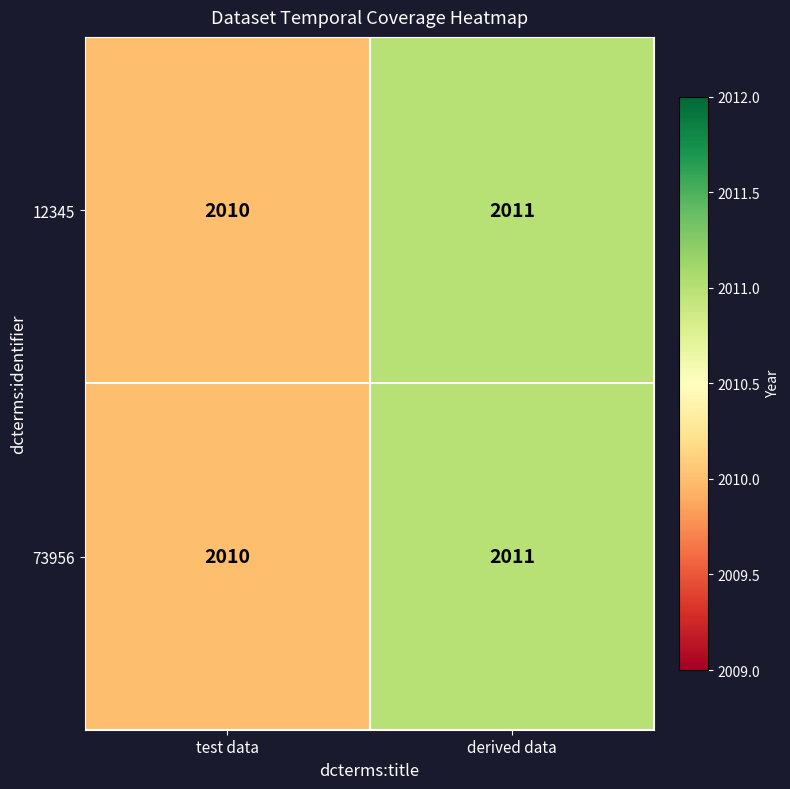

How many distinct data groups are displayed?

2